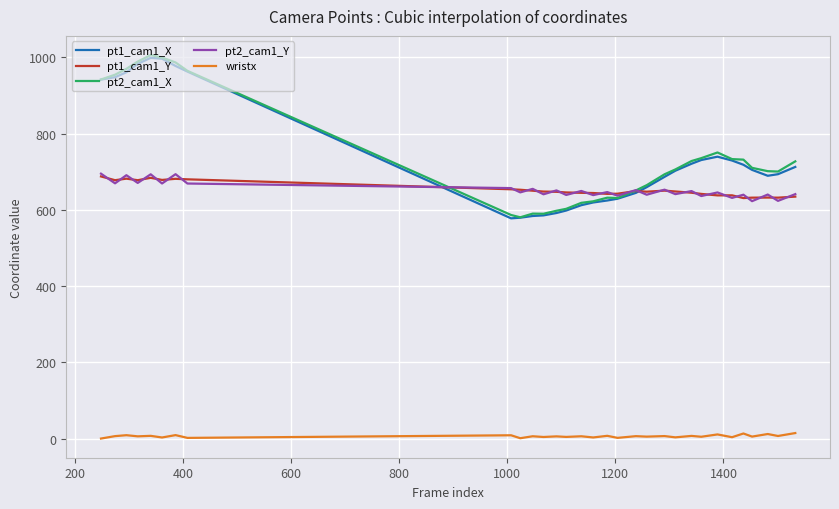

How many lines are shown in the chart?

5